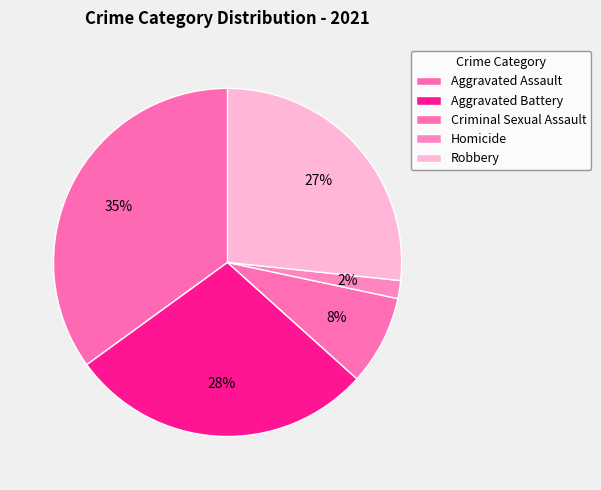

Which has a higher value, Aggravated Assault or Aggravated Battery?

Aggravated Assault